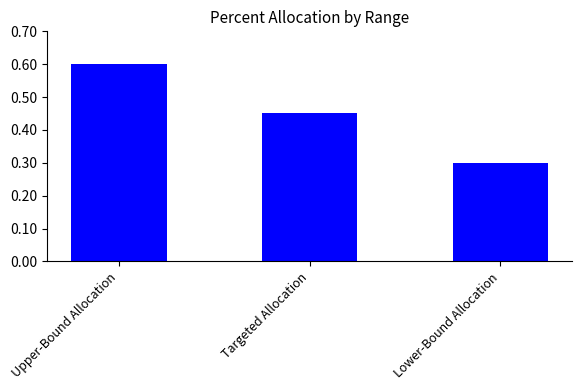

What is the label of the 3rd bar from the right?

Upper-Bound Allocation